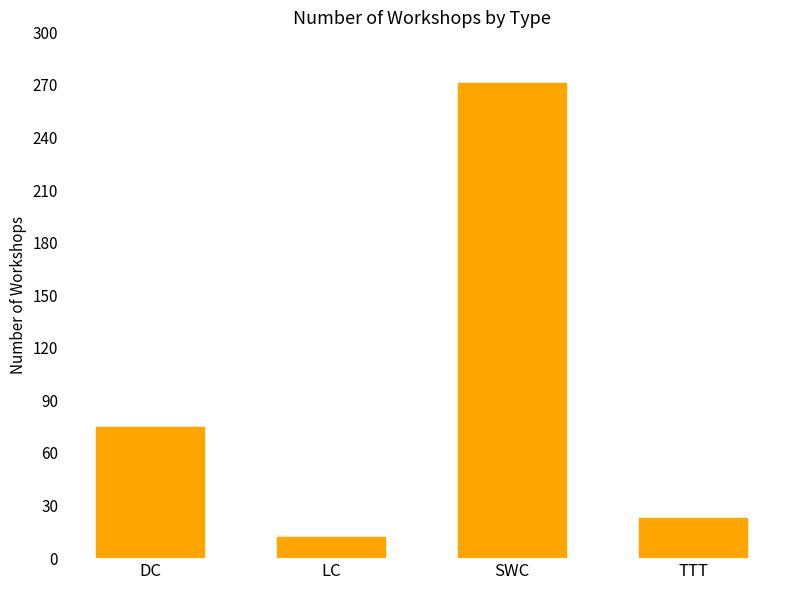

Read the value at LC.

12